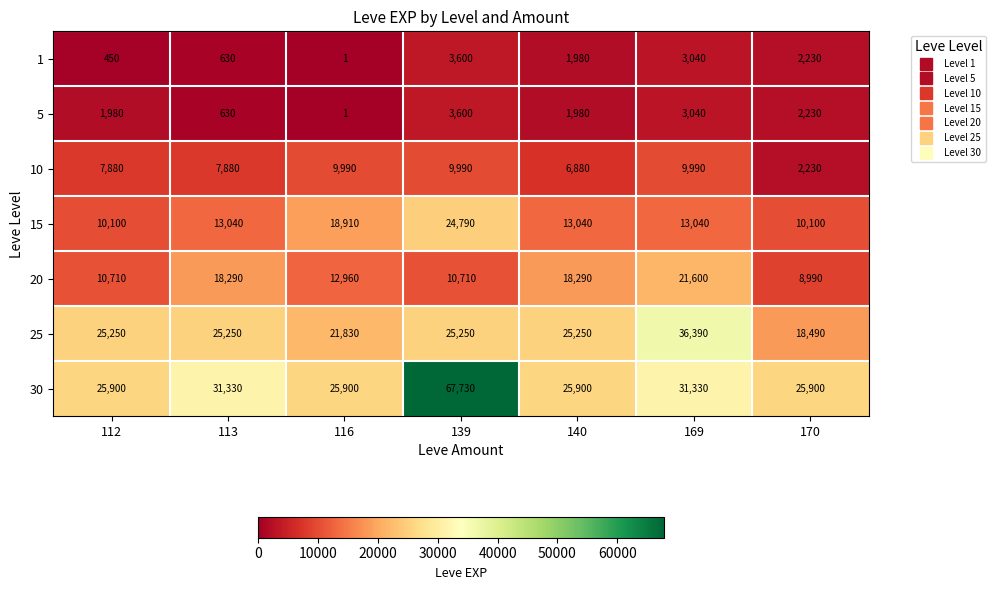

What is the difference between the second highest and minimum values in the 10 series?

7760